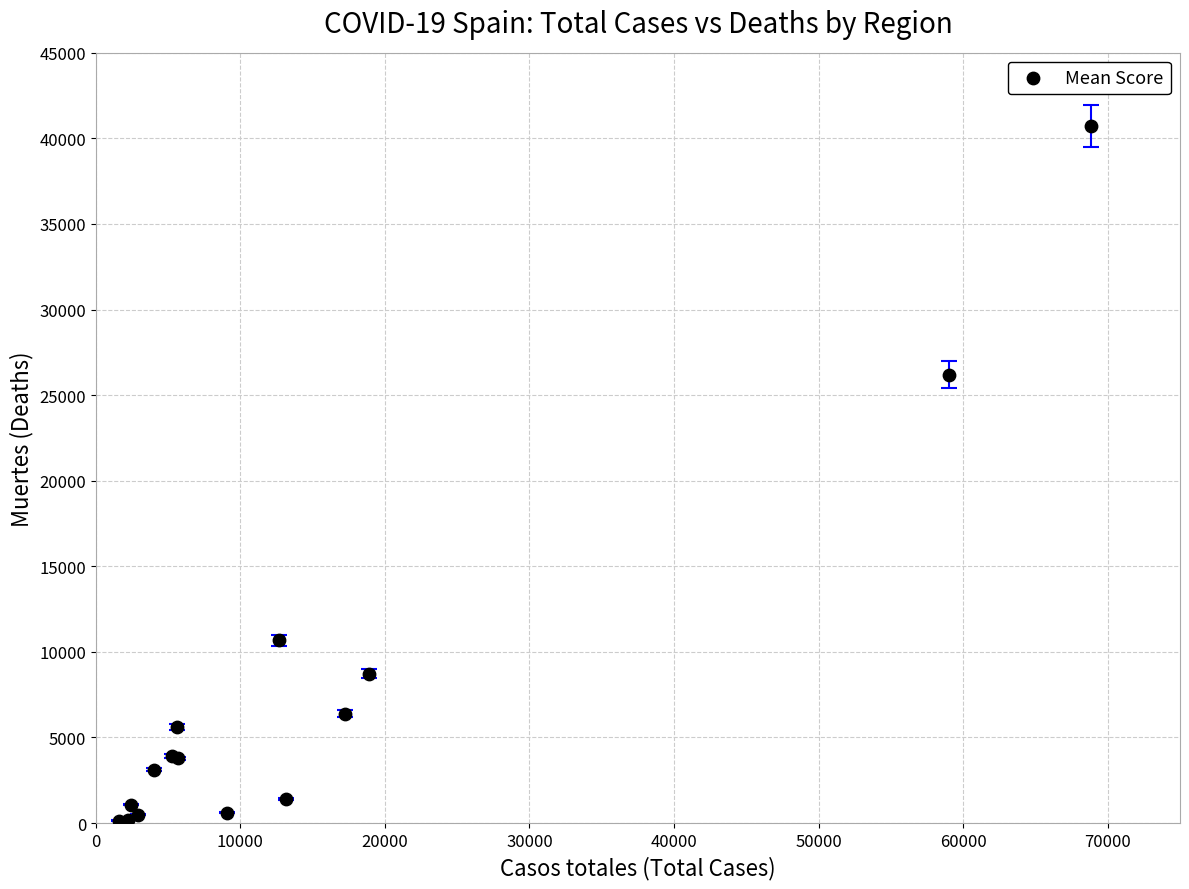

What Y value in the scatter plot is closest to 20442?

26203